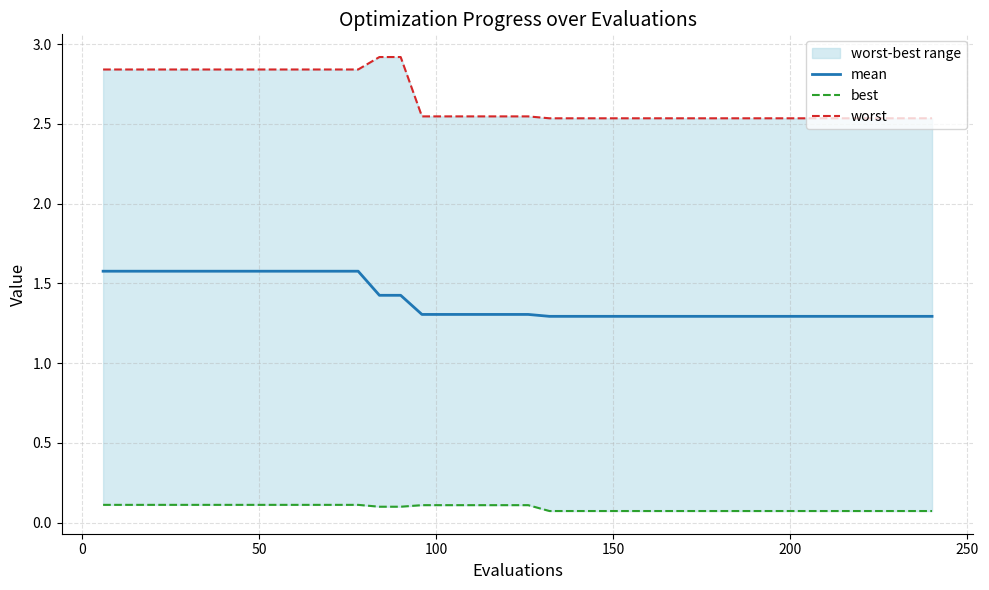

What is the minimum value for mean?

1.3